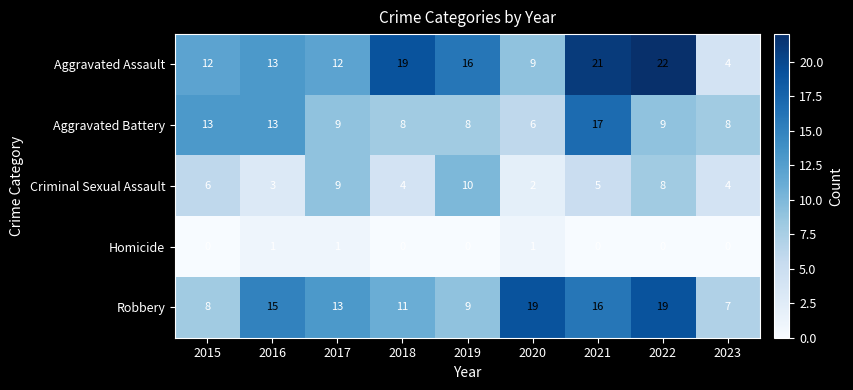

What is the difference between the maximum and minimum values in the Aggravated Assault series?

18